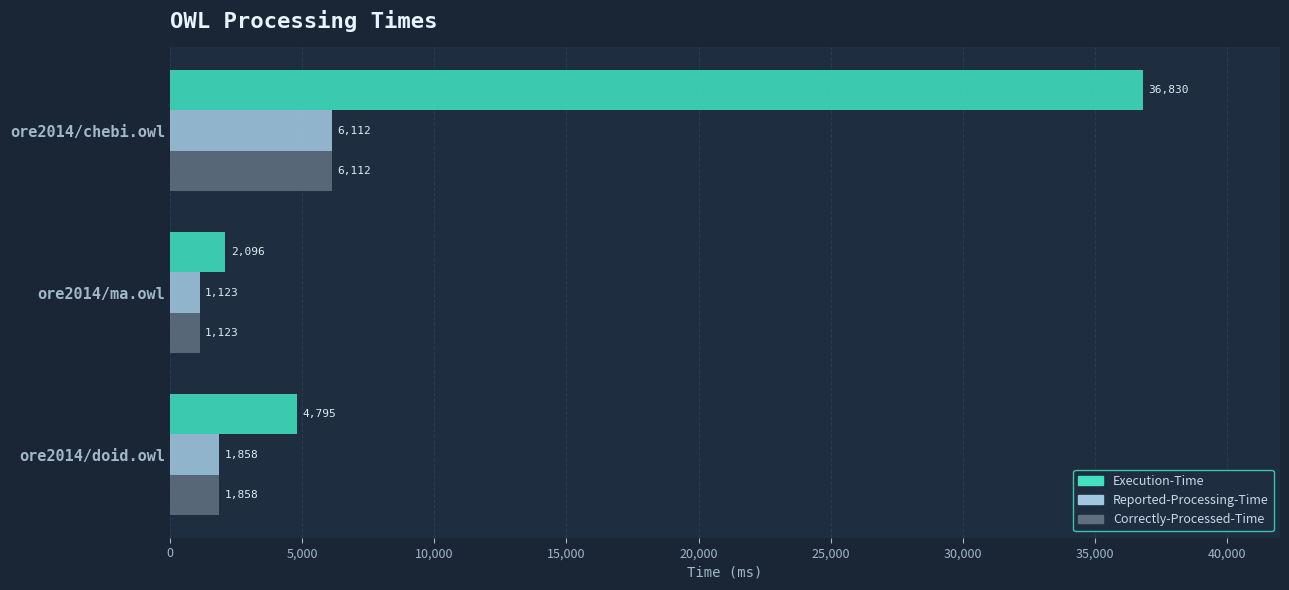

What is the average value of the Execution-Time series?

14574